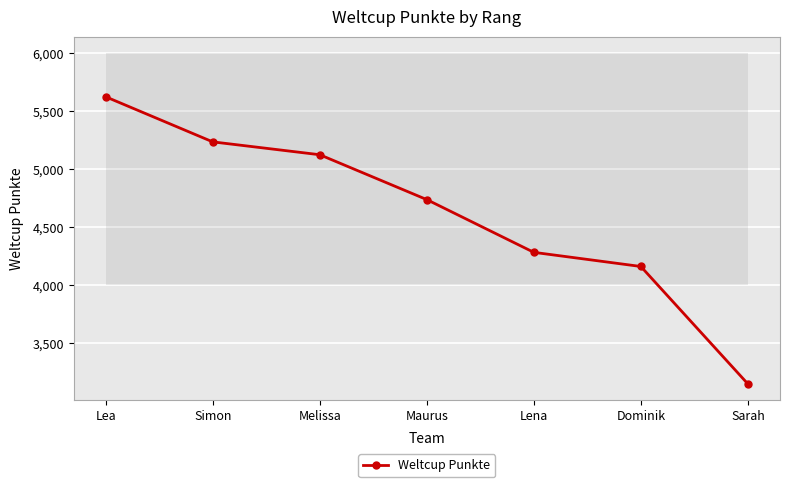

What is the label of the 6th point from the right?

Simon